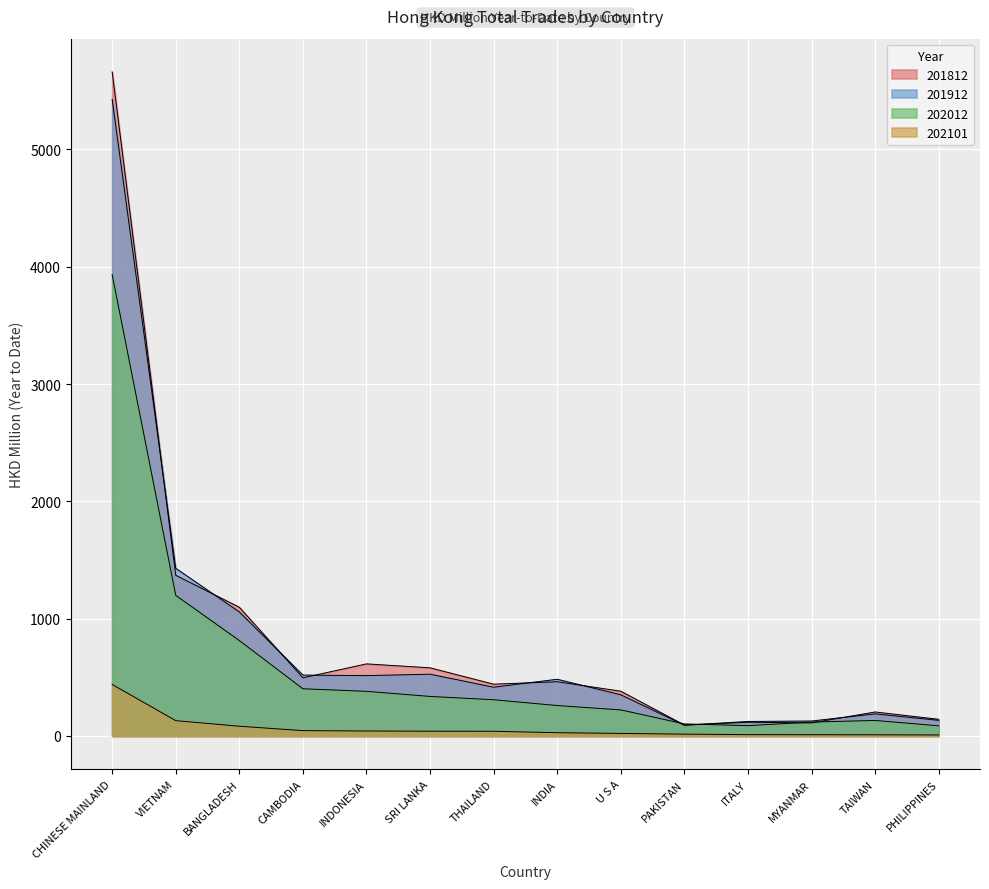

At which category is the sum across all series the highest?

CHINESE MAINLAND